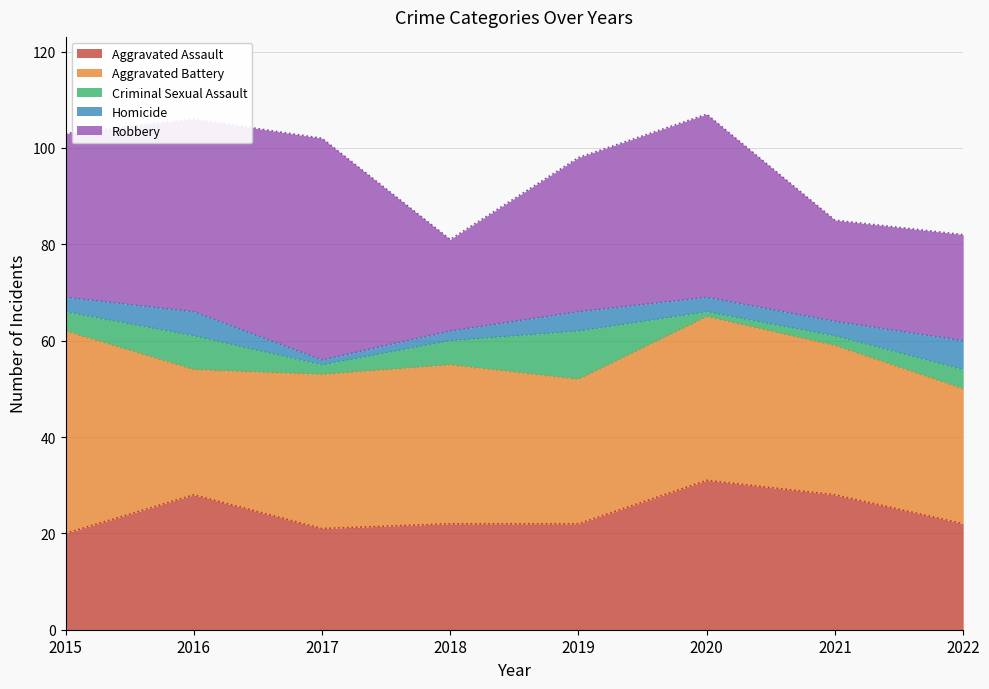

What is the sum of the Aggravated Assault values at 2019 and 2021?

50